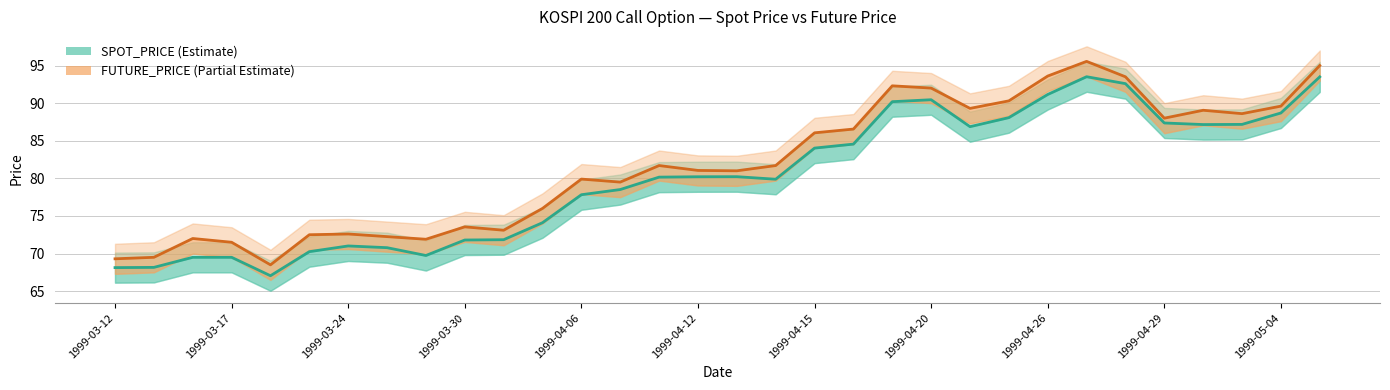

What is the value of the FUTURE_PRICE point at the 10th from the left?

73.5